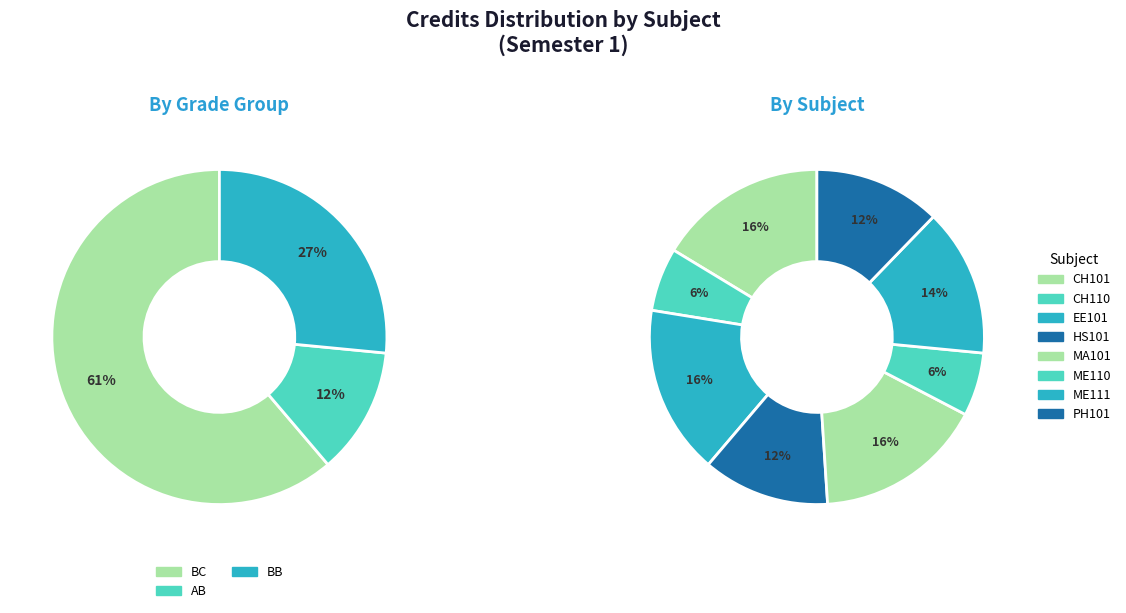

True or false: Engineering Drawing accounts for 14% of the total.

True